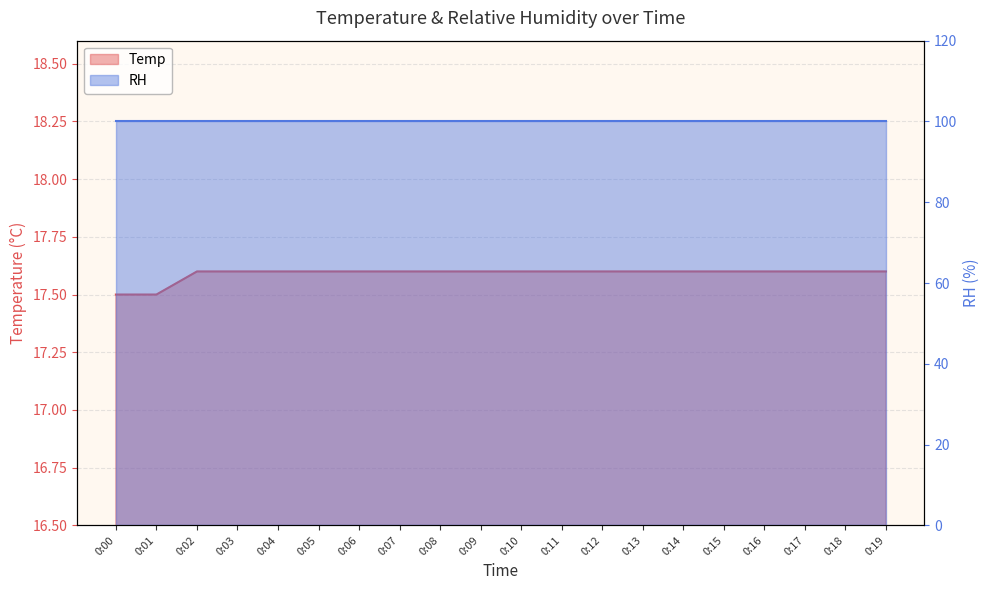

What is the value of the 1st point from the left?

17.5